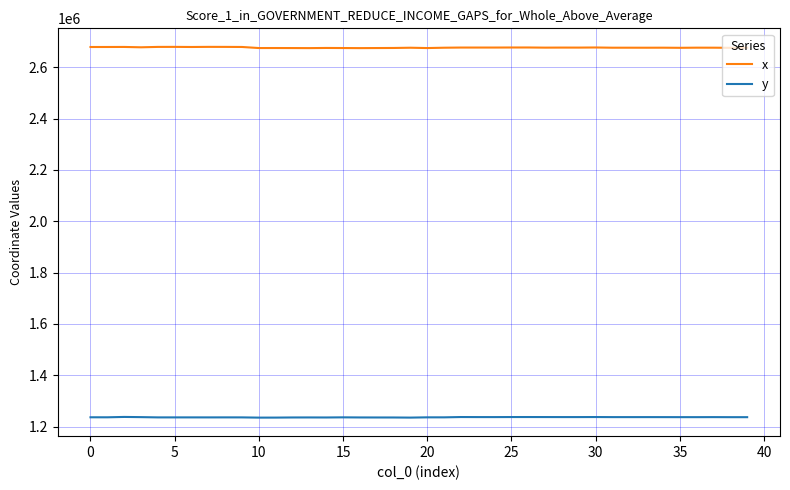

How many values in the x series exceed 2676360?

20